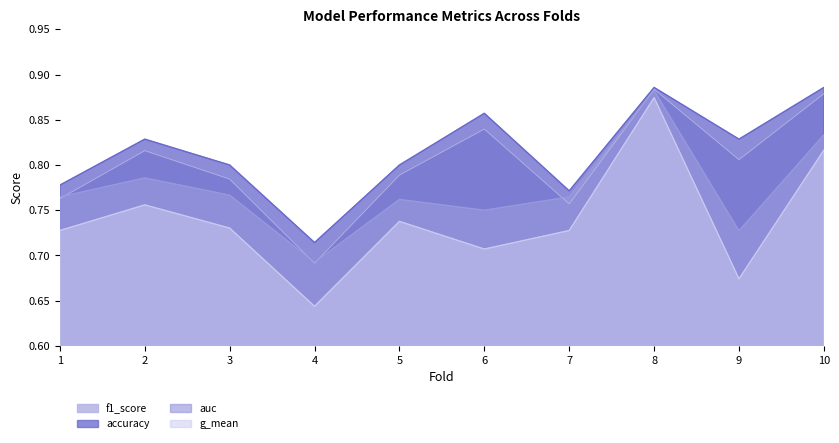

The value of accuracy at 1 is 0.2. True or false?

False